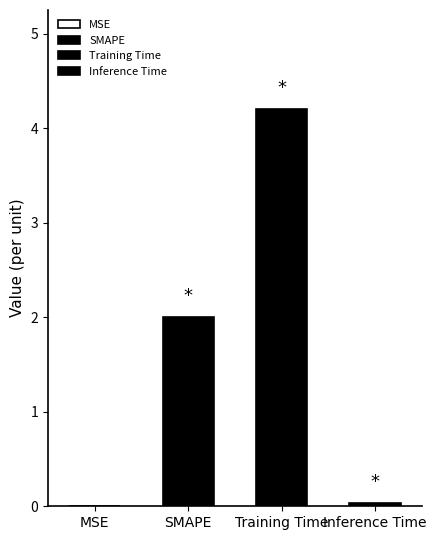

Does the chart contain any negative values?

No